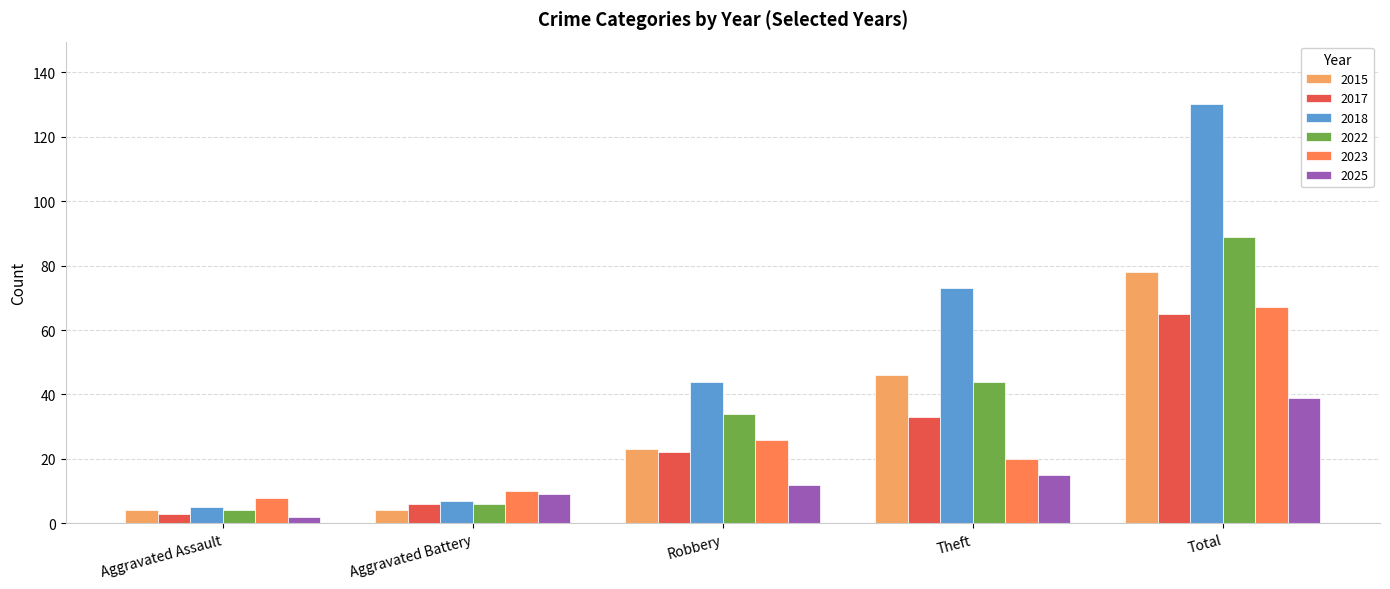

How many data points in 2017 are less than 22?

2